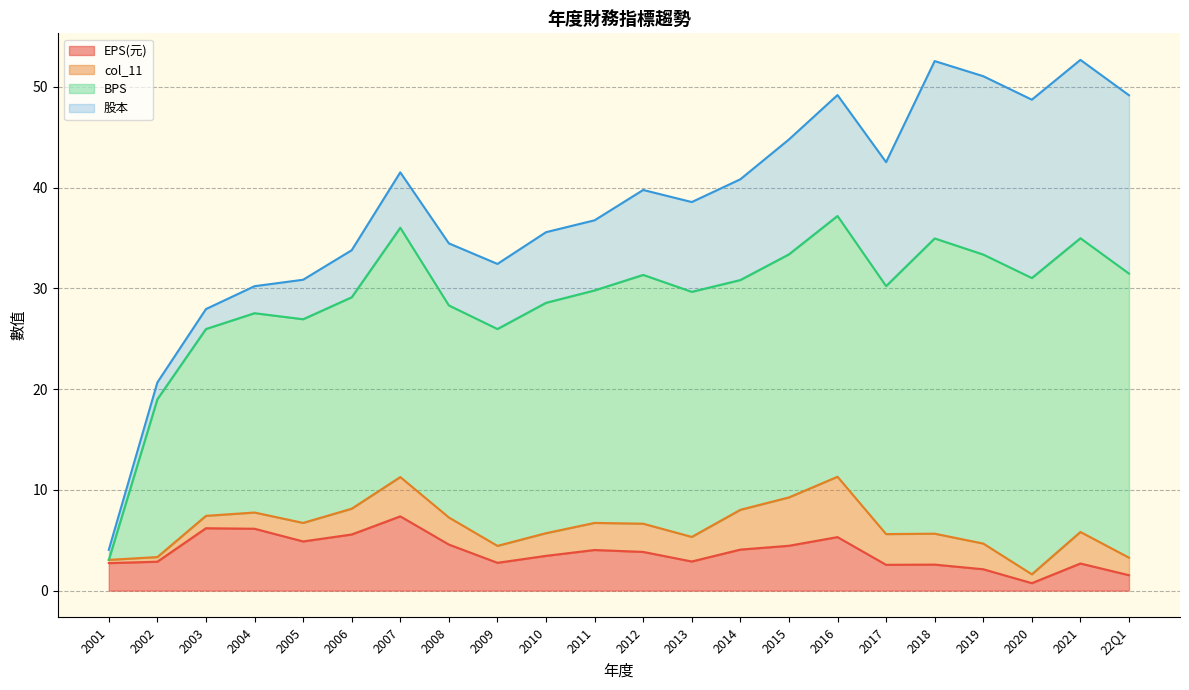

Is the value of 股本 at 2015 greater than the value of col_11 at 2011?

Yes